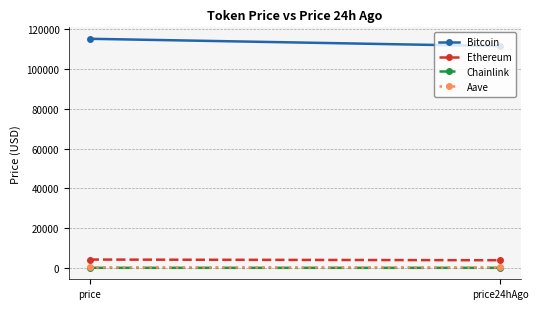

How many data points in Chainlink are above 19?

1